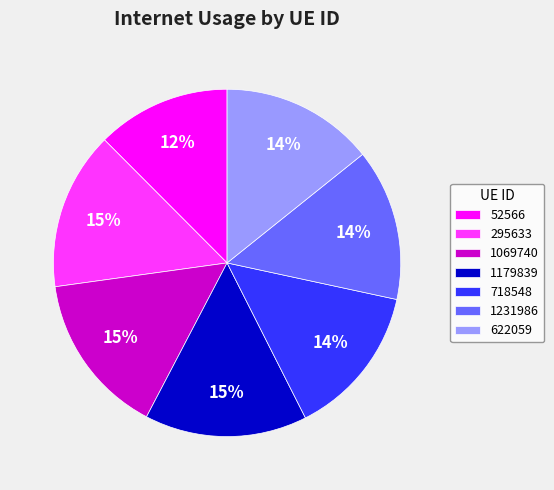

To the nearest percent, what is the difference between the 52566 and 1069740 slice percentages?

3%